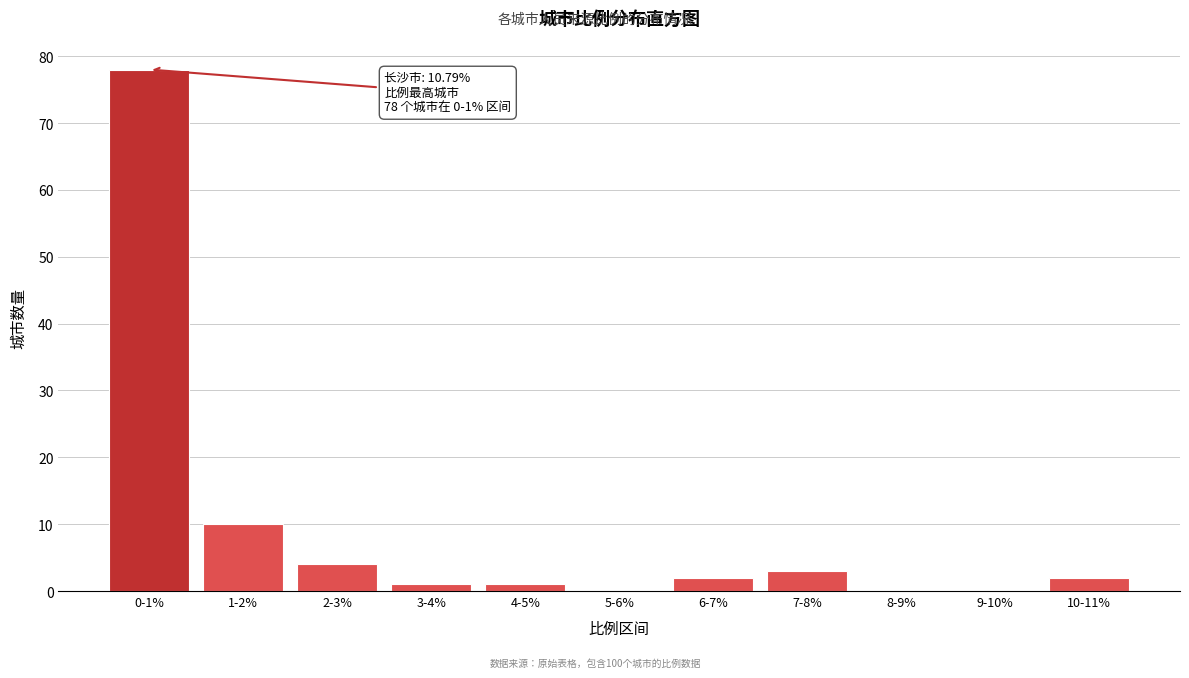

Reading left to right, transcribe all the data shown in this chart.

0-1%=78	1-2%=10	2-3%=4	3-4%=1	4-5%=1	5-6%=0	6-7%=2	7-8%=3	8-9%=0	9-10%=0	10-11%=2